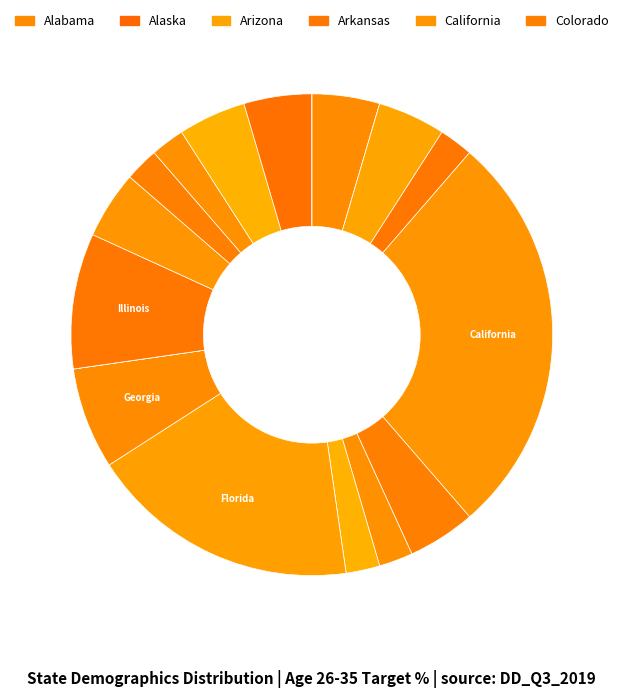

Is there any slice that represents more than half of the pie?

No